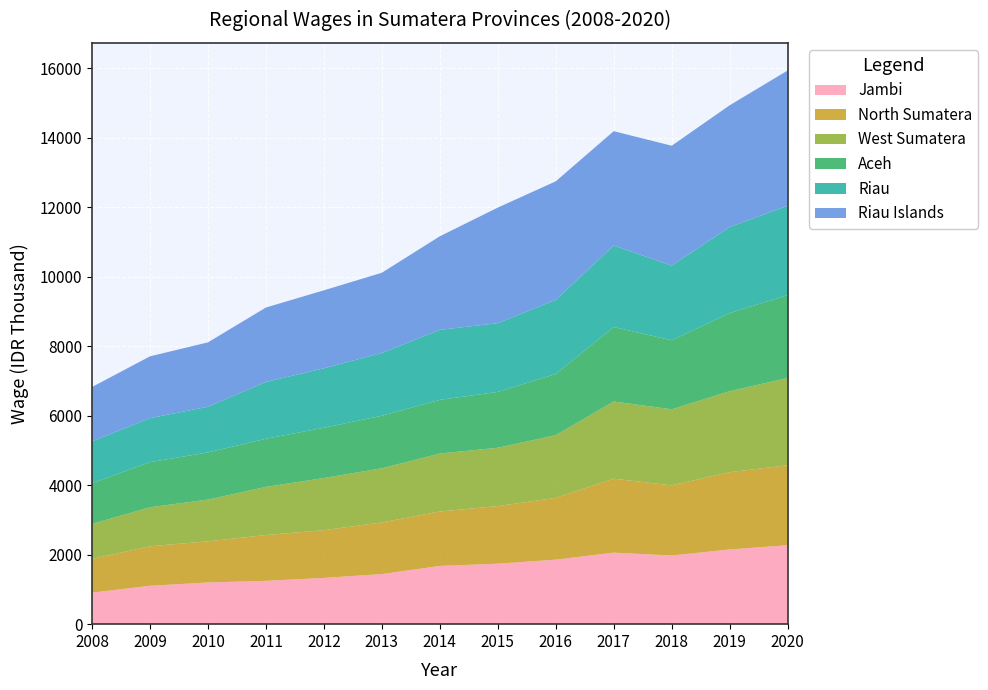

Reading right to left, list all the values displayed in this chart.

Aceh: 2384.0	2247.6	1985.4	2143.2	1758.9	1607.7	1543.9	1511.9	1446.0	1385.0	1356.6	1296.6	1170.1
North Sumatera: 2301.0	2223.9	2020.0	2129.3	1776.8	1658.0	1566.5	1485.9	1373.5	1318.3	1184.5	1138.3	969.9
West Sumatera: 2511.7	2330.2	2187.9	2220.6	1805.6	1678.0	1668.1	1558.0	1500.6	1385.0	1200.6	1122.4	1008.9
Riau: 2572.6	2475.7	2150.4	2343.8	2134.0	1977.5	2013.7	1805.7	1711.9	1634.7	1314.2	1266.4	1204.1
Riau Islands: 3891.5	3503.0	3449.1	3291.6	3410.8	3326.4	2693.8	2308.8	2243.7	2142.0	1853.4	1778.9	1564.5
Jambi: 2271.6	2150.5	1975.1	2057.9	1857.0	1739.9	1676.2	1442.1	1331.3	1247.0	1200.2	1104.4	907.2